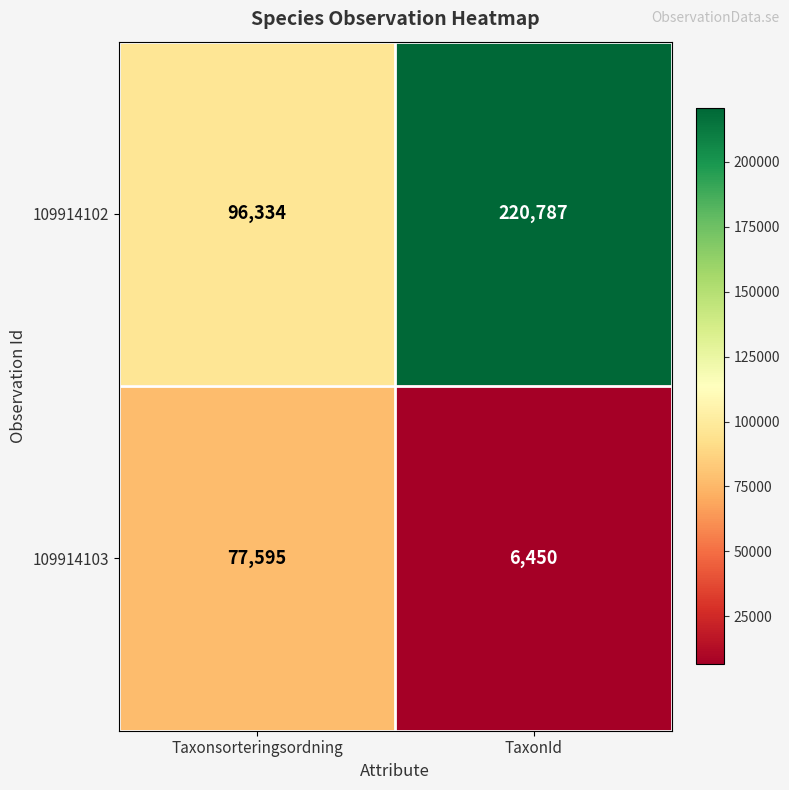

Reading right to left, list all the values displayed in this chart.

109914102: TaxonId=220787	Taxonsorteringsordning=96334
109914103: TaxonId=6450	Taxonsorteringsordning=77595